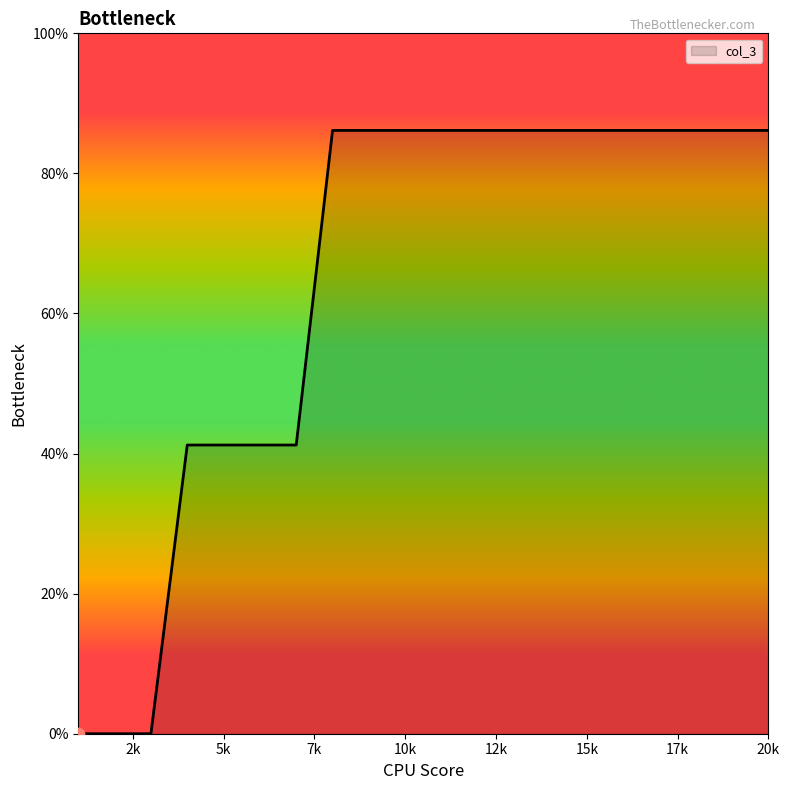

What is the maximum value shown in the chart?

86.1